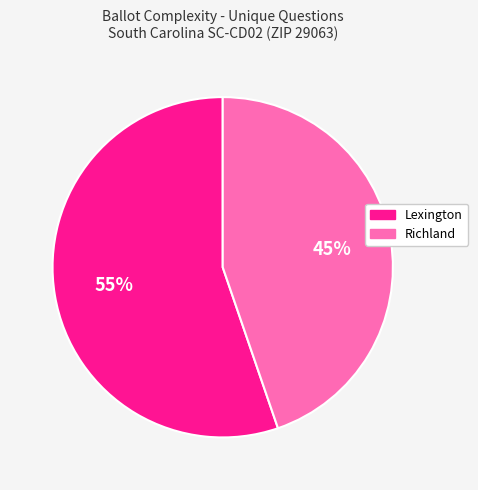

Which has a higher value, Lexington or Richland?

Lexington